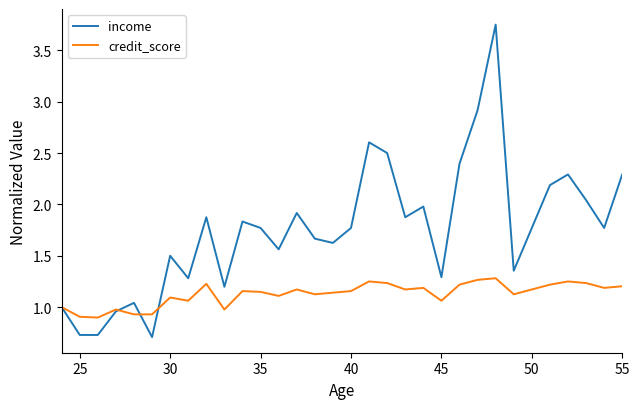

Is this an area chart (filled region under the line)?

No